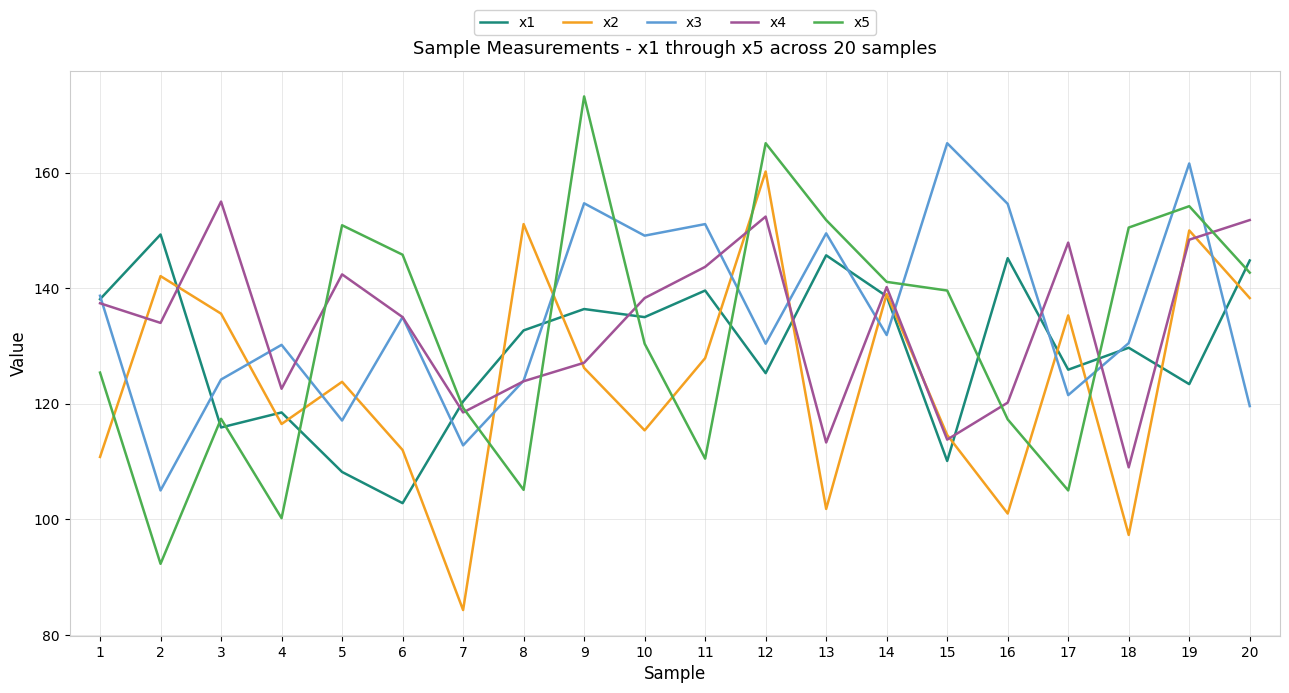

Is it true that x2 equals 62.0 at 4?

False